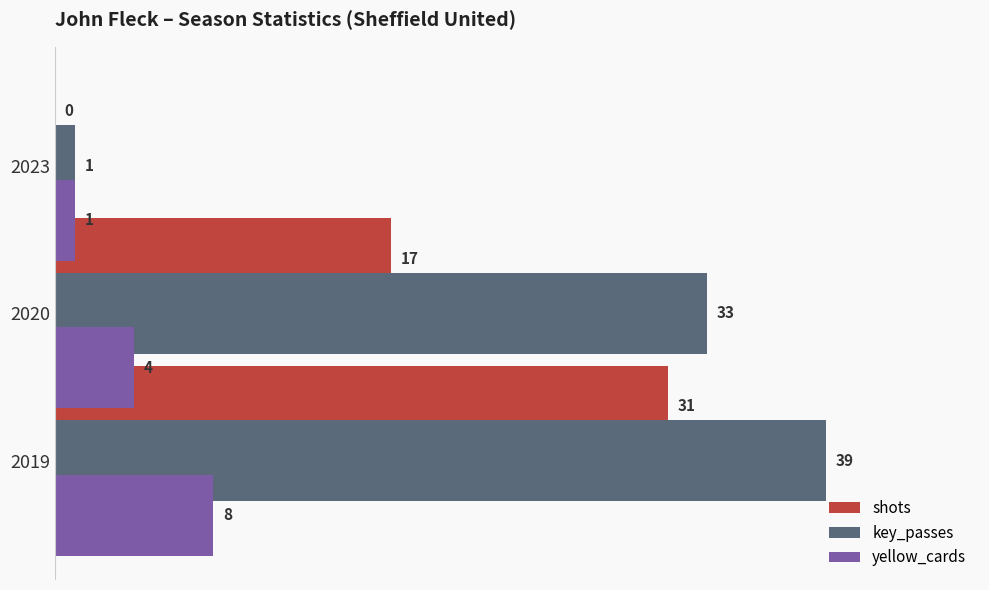

How many bars are there in each group?

3